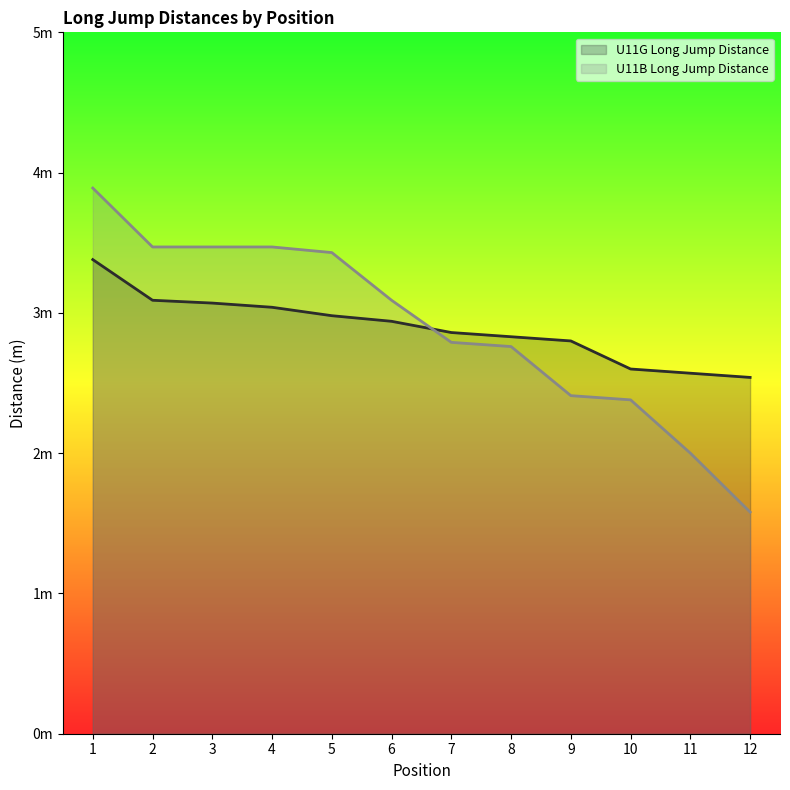

Which category has the lowest value across all series?

12